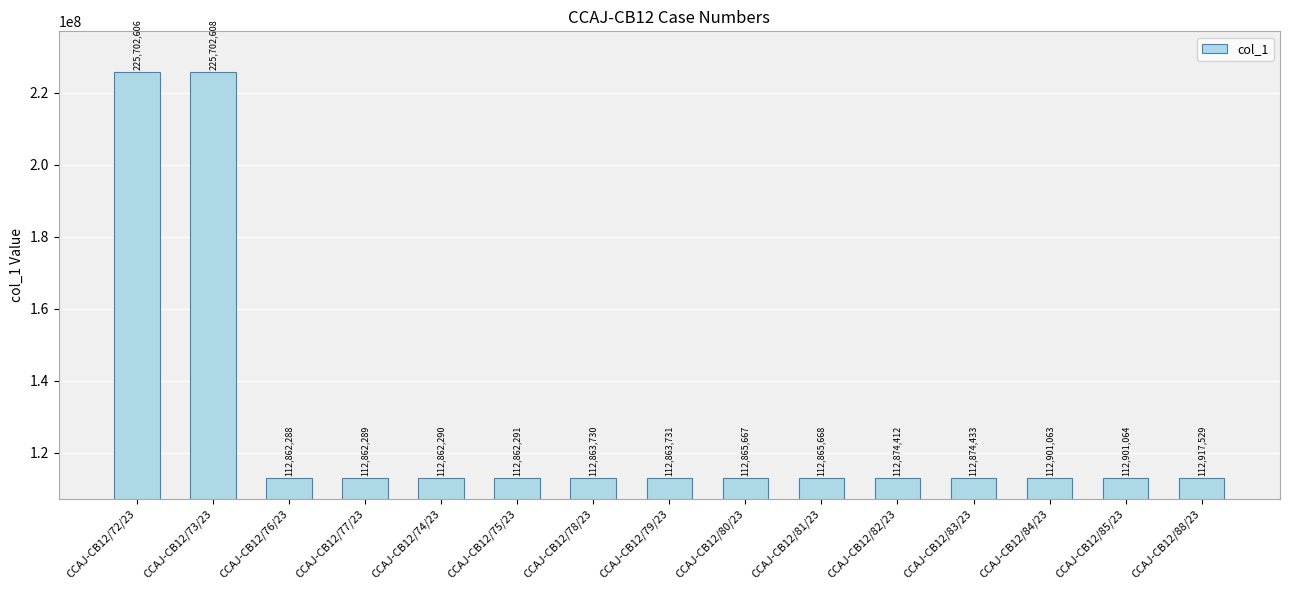

What is the change in value from CCAJ-CB12/79/23 to CCAJ-CB12/83/23?

+10702